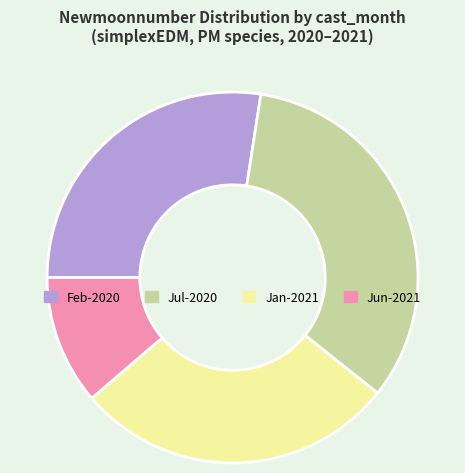

How many segments does this pie chart have?

4